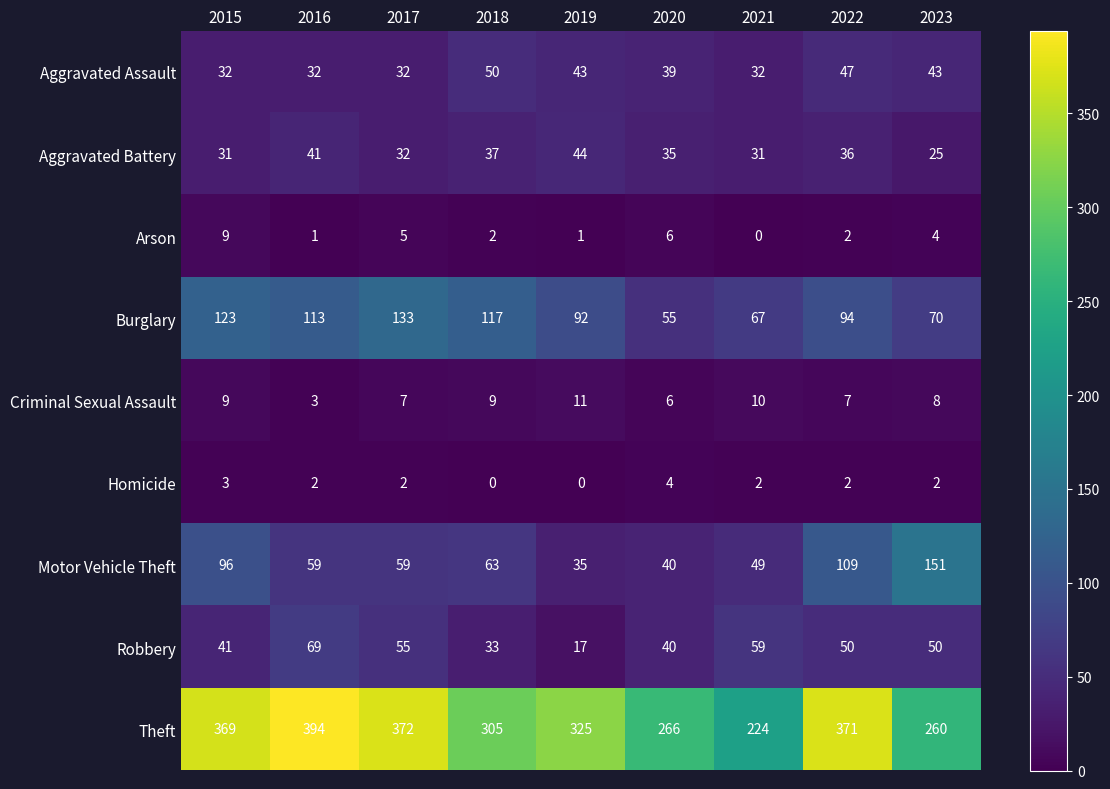

How many series are shown in this chart?

9